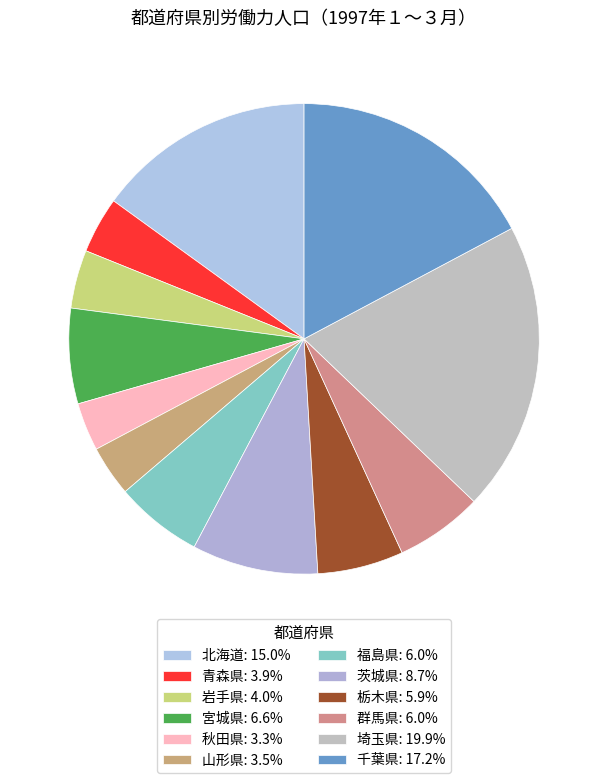

Between 埼玉県 and 群馬県, which is larger?

埼玉県